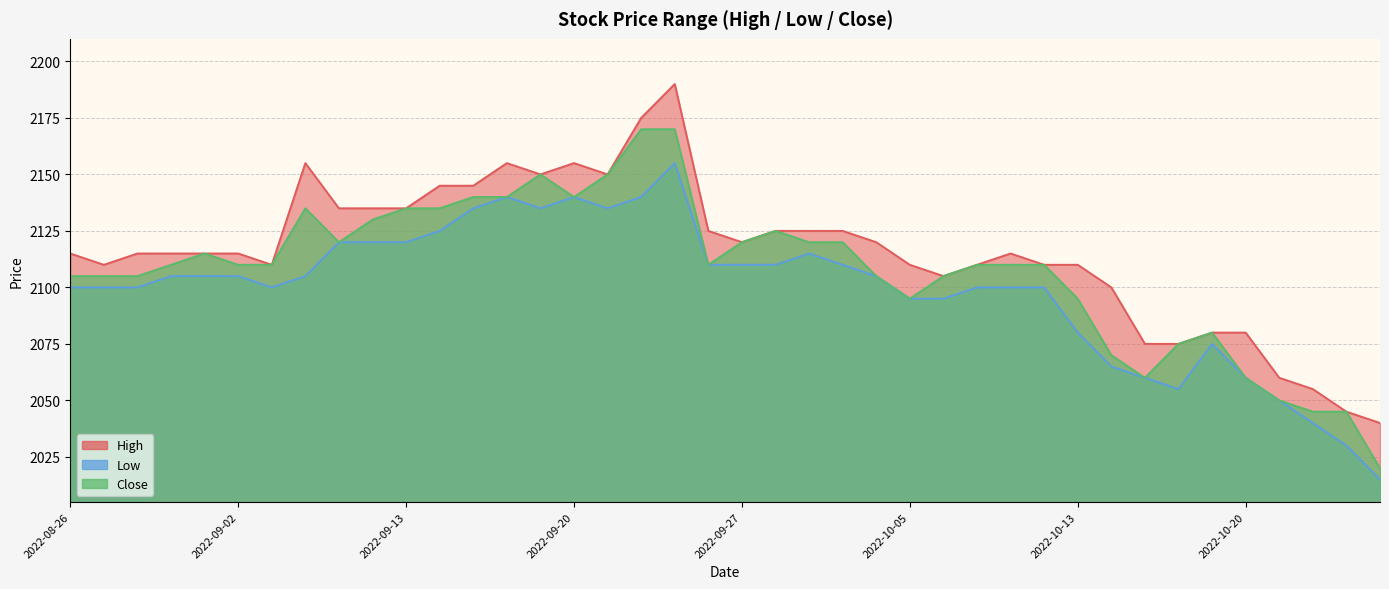

Which series has the largest total across all categories?

High